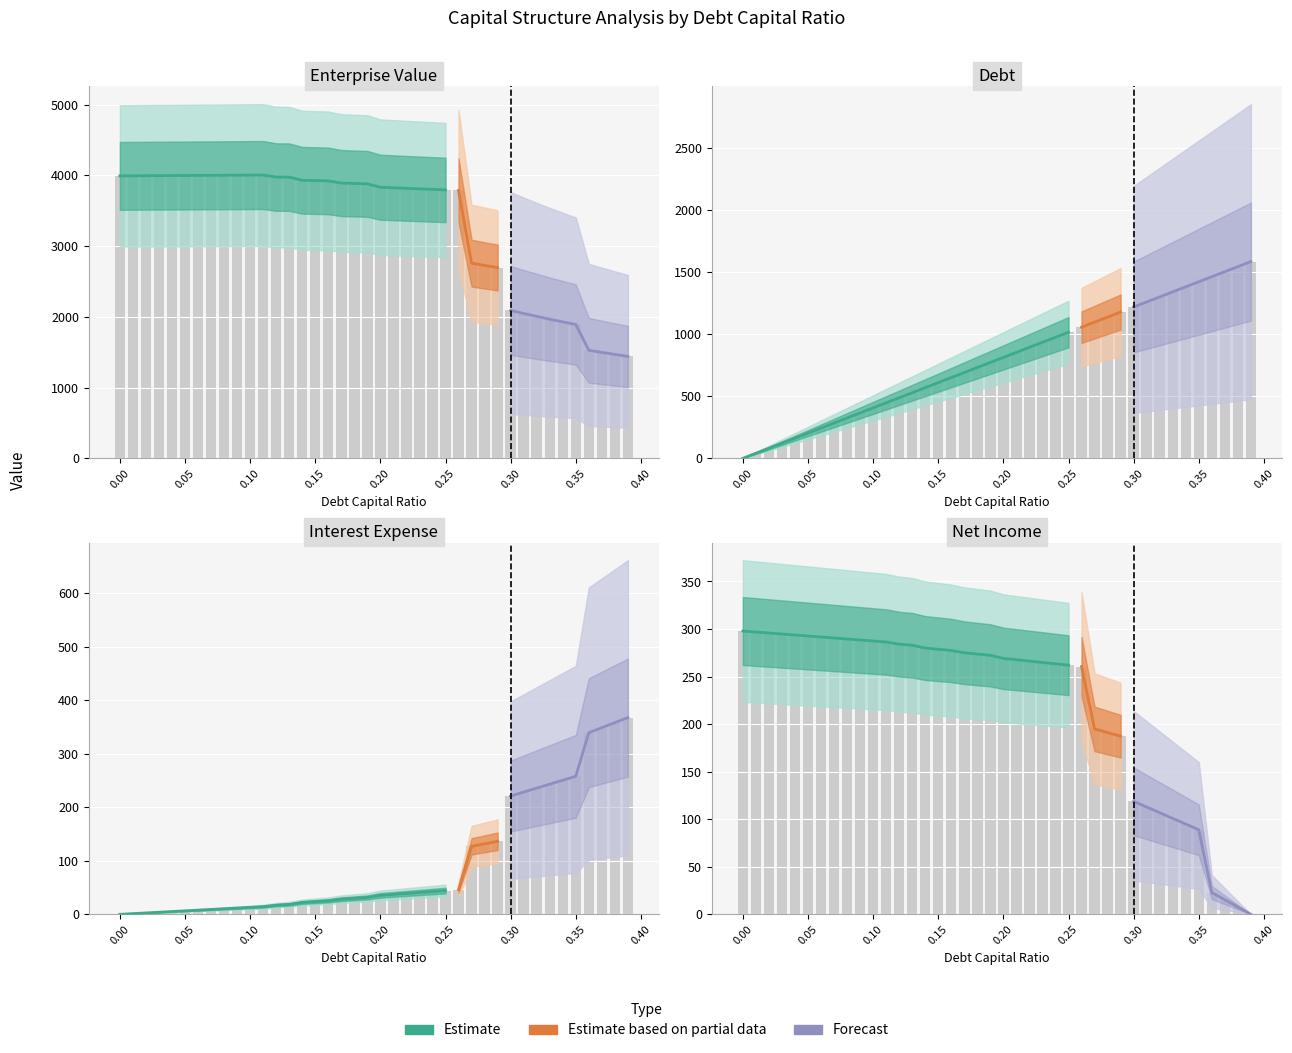

What is the value of the debt bar at the 18th from the left?

691.6